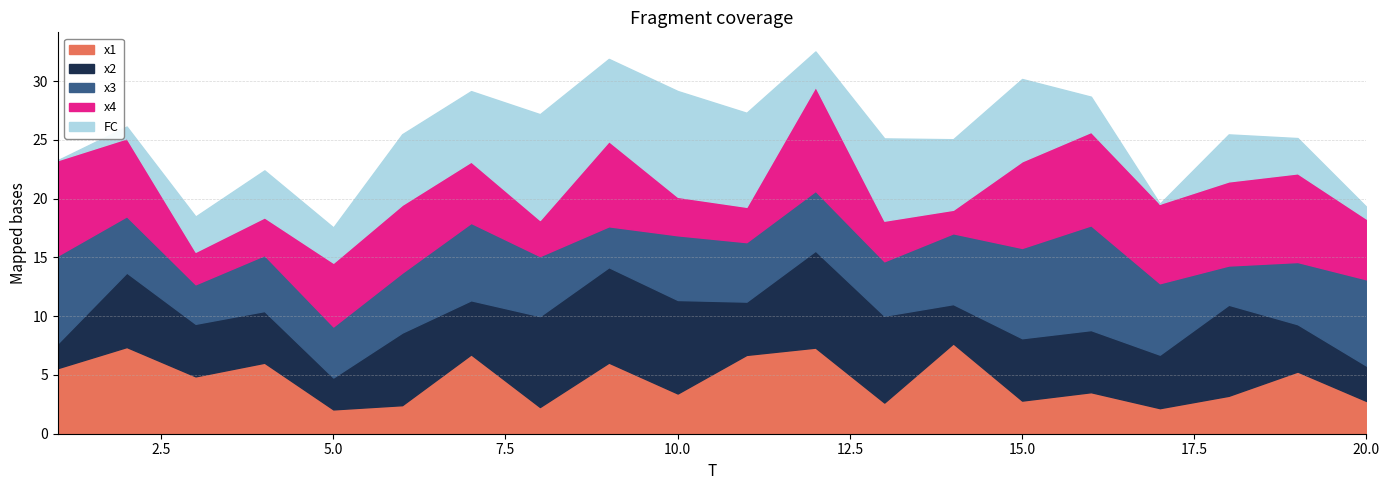

Which series has the largest range (max minus min)?

FC